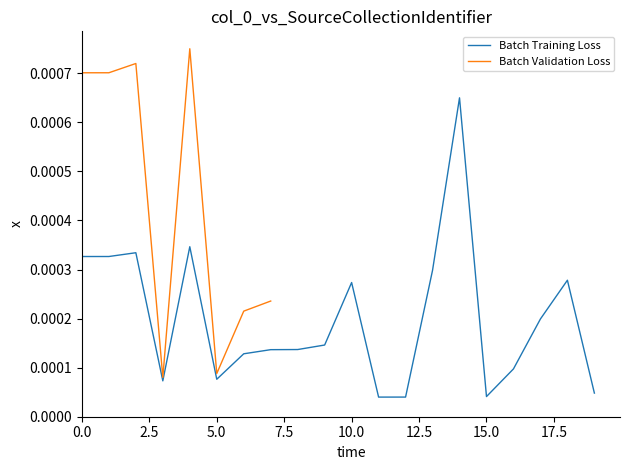

At which category does the chart reach its minimum across all series?

11